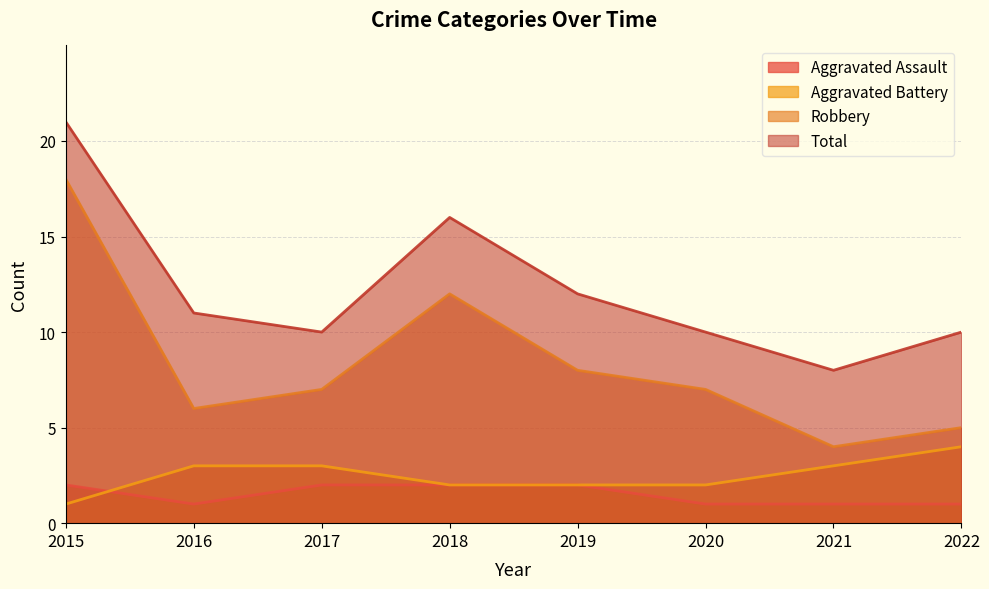

What is the value of the Aggravated Assault point at the 3rd from the left?

2